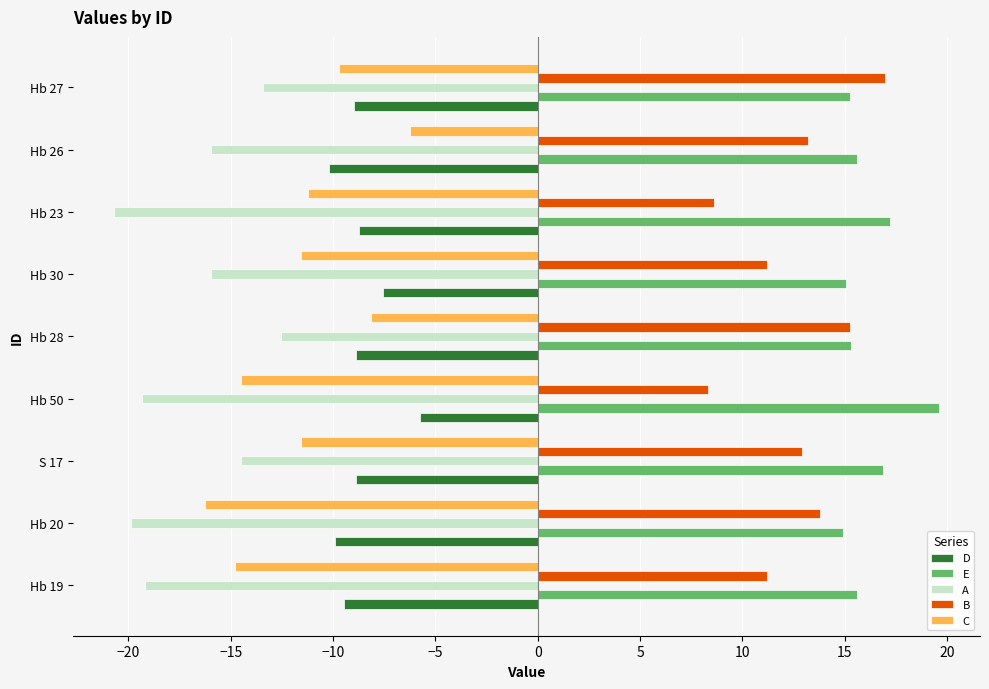

What is the lowest value of the D series?

-10.2